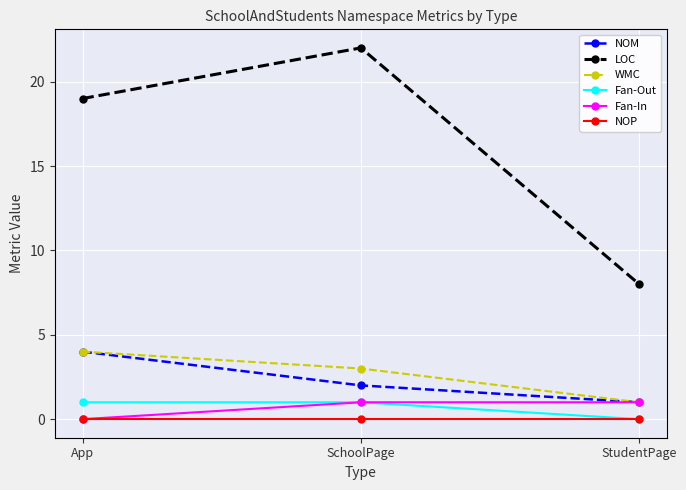

What is the difference between the maximum and minimum values in the Fan-In series?

1